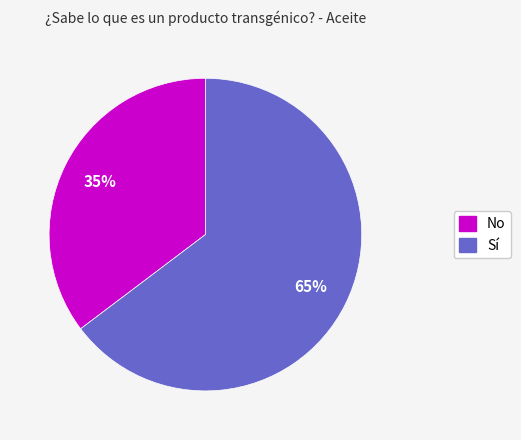

The No slice represents 27% of the pie. True or false?

False